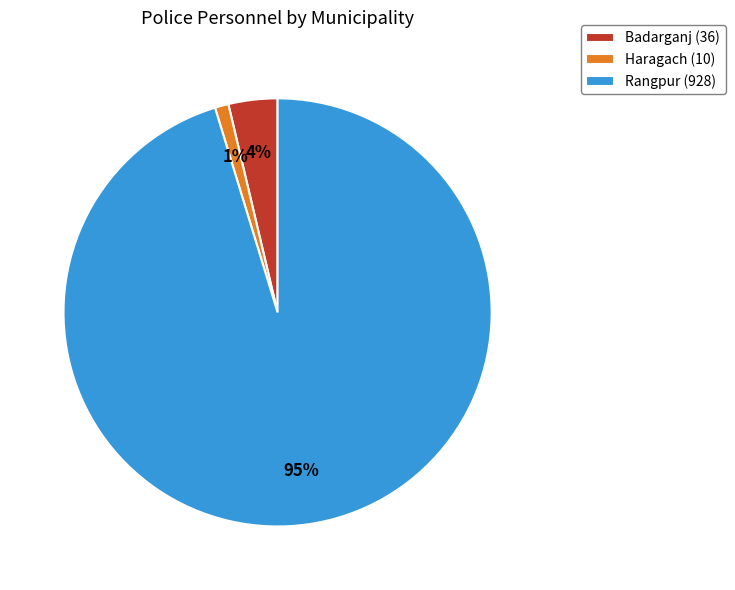

Which slice is the largest?

Rangpur